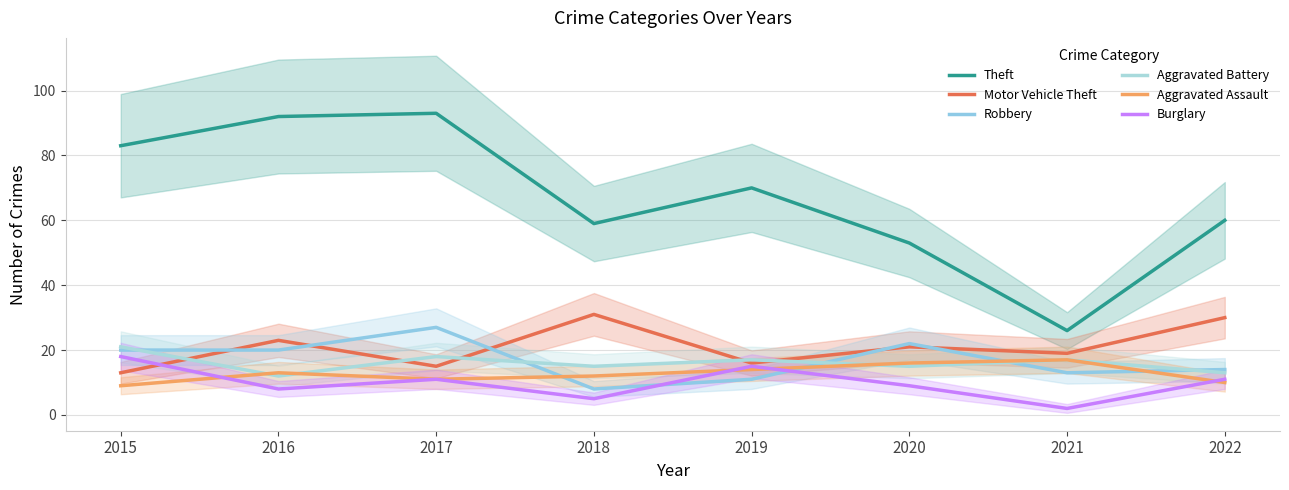

Reading right to left, list all the values displayed in this chart.

Theft: 60	26	53	70	59	93	92	83
Motor Vehicle Theft: 30	19	21	16	31	15	23	13
Robbery: 14	13	22	11	8	27	20	20
Aggravated Battery: 13	17	15	17	15	18	12	21
Aggravated Assault: 10	17	16	14	12	11	13	9
Burglary: 11	2	9	15	5	11	8	18